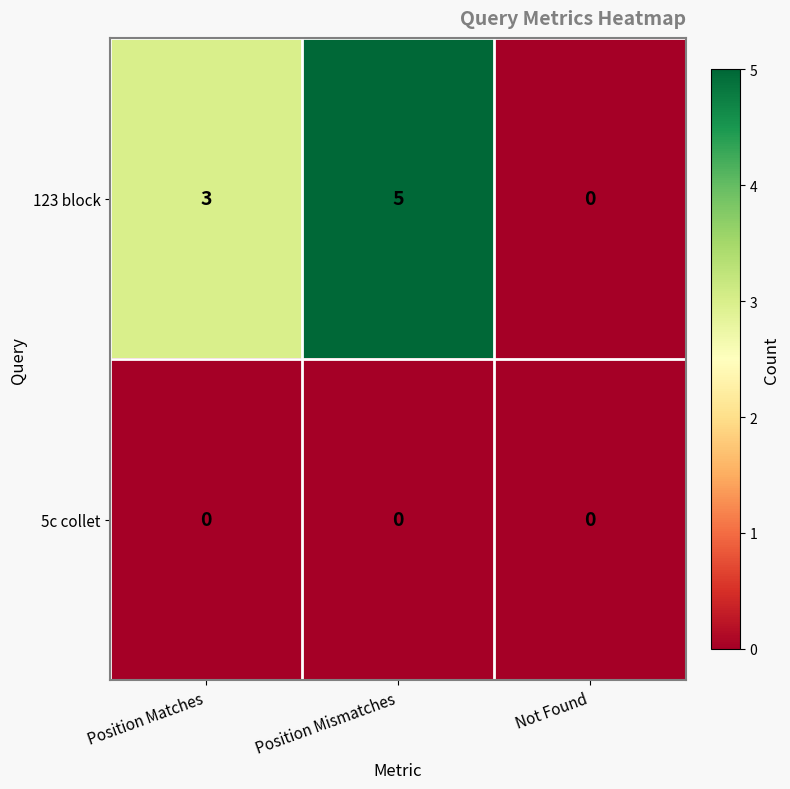

How many distinct data groups are displayed?

2